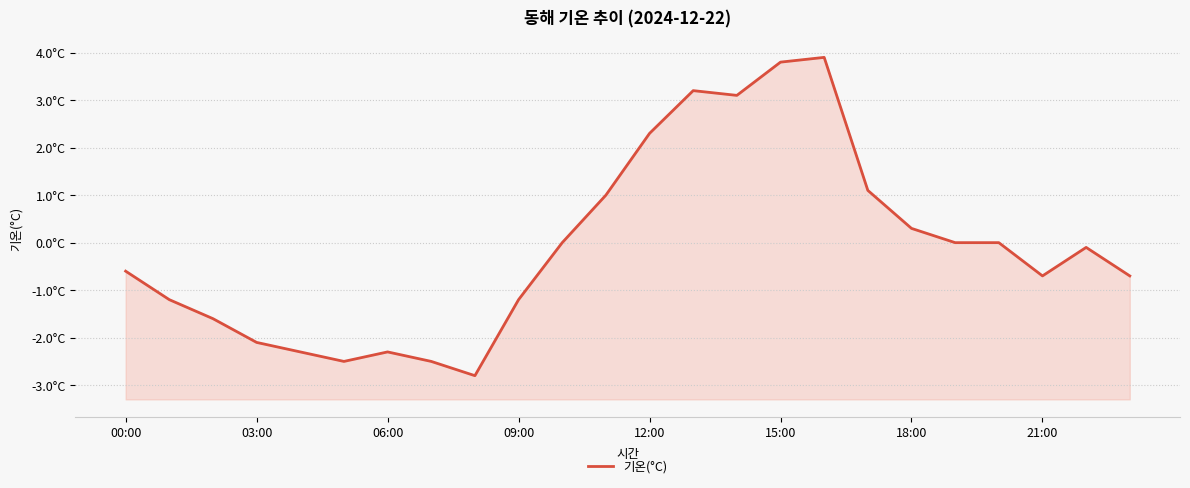

True or false: the data shows -0.5 at 15:00.

False